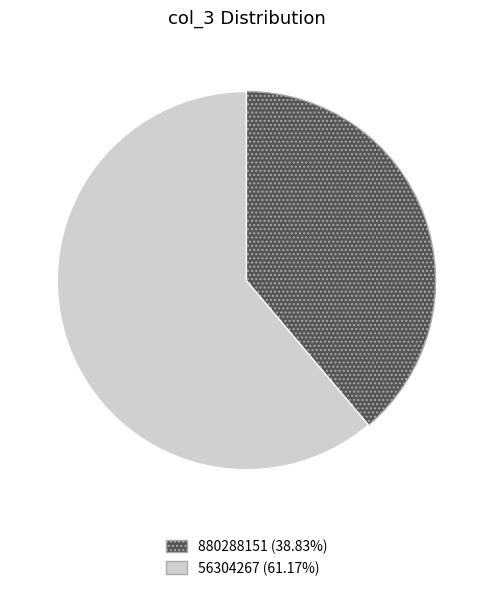

Which slice is the largest?

56304267